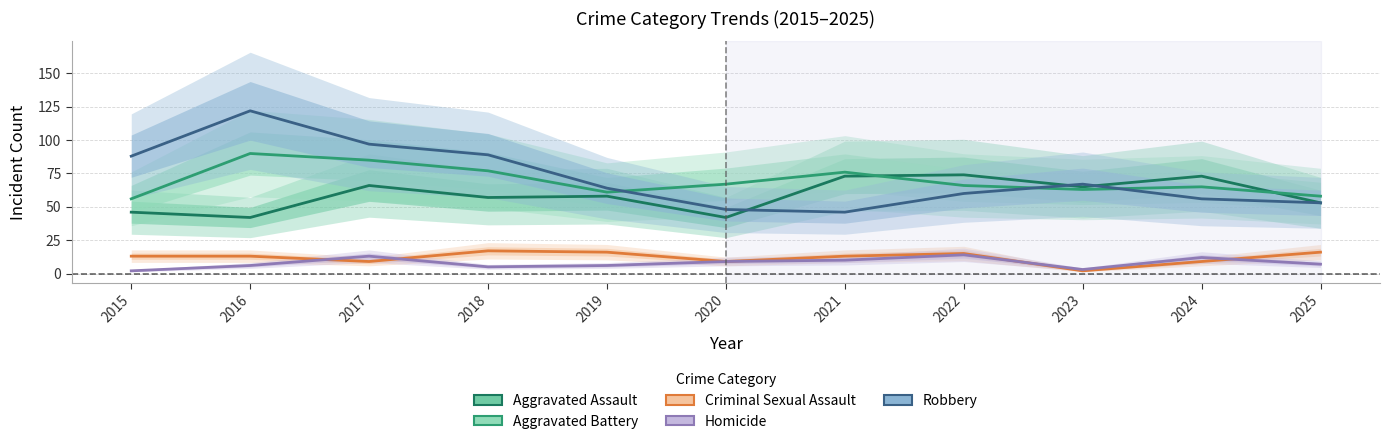

At 2020, list the series in order from largest to smallest.

Aggravated Battery, Robbery, Aggravated Assault, Criminal Sexual Assault, Homicide